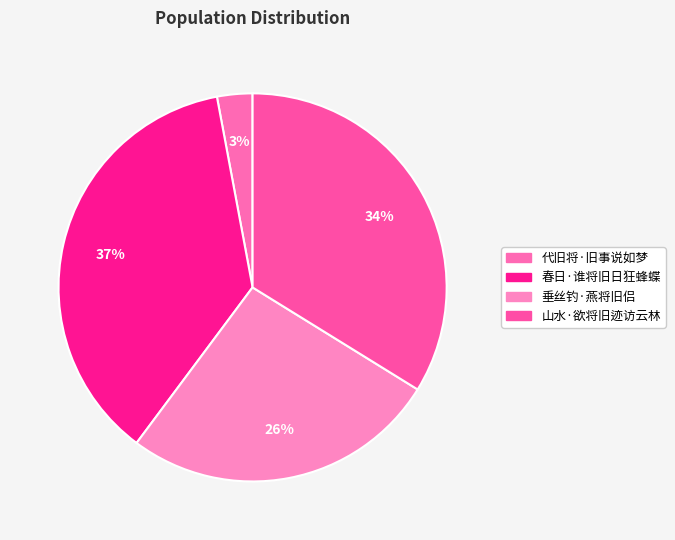

To the nearest percent, what is the difference between the 山水·欲将旧迹访云林 and 春日·谁将旧日狂蜂蝶 slice percentages?

3%